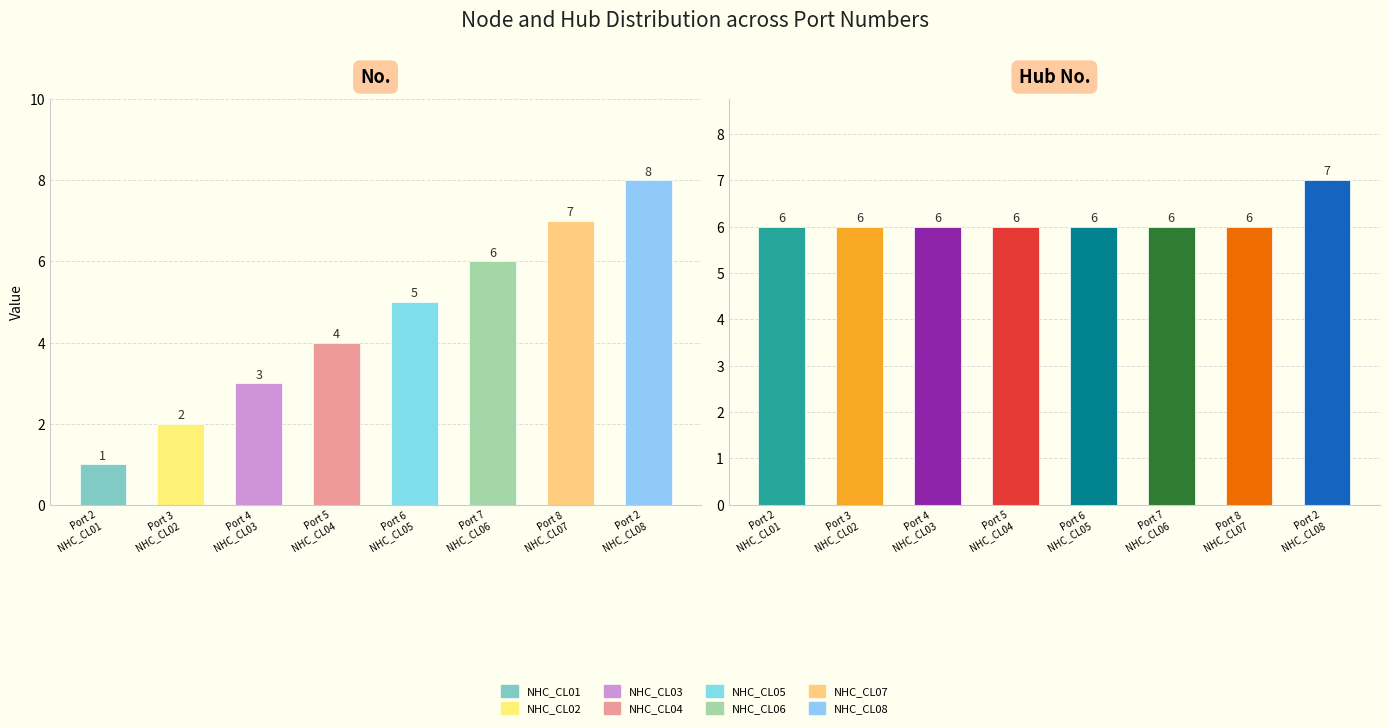

At how many categories does at least one series exceed 1?

8